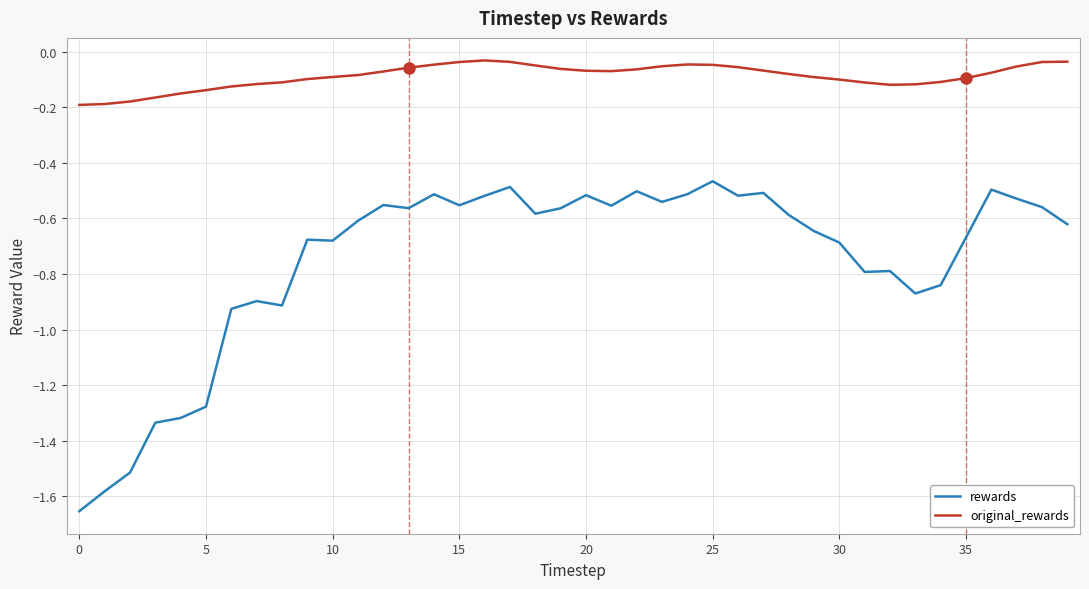

Which series has the largest range (max minus min)?

rewards